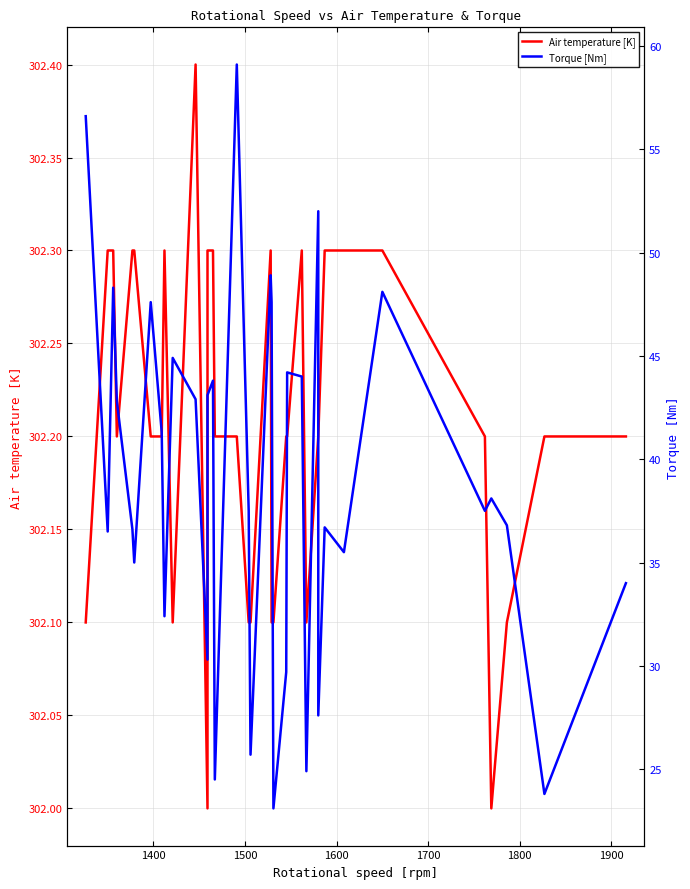

Is it true that Torque [Nm] equals 68.9 at 13?

False